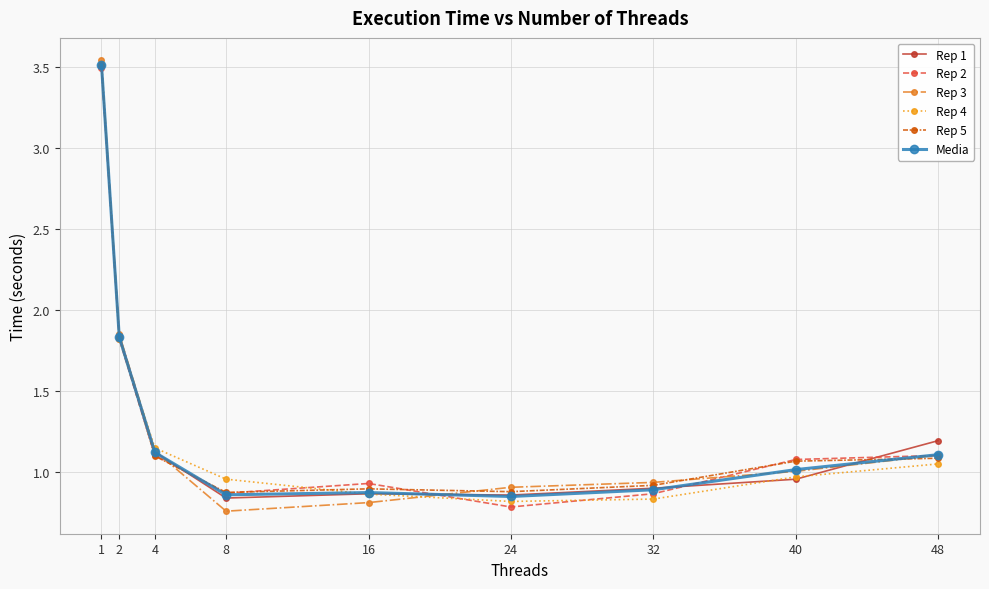

Which series has the widest spread of values?

Rep 3